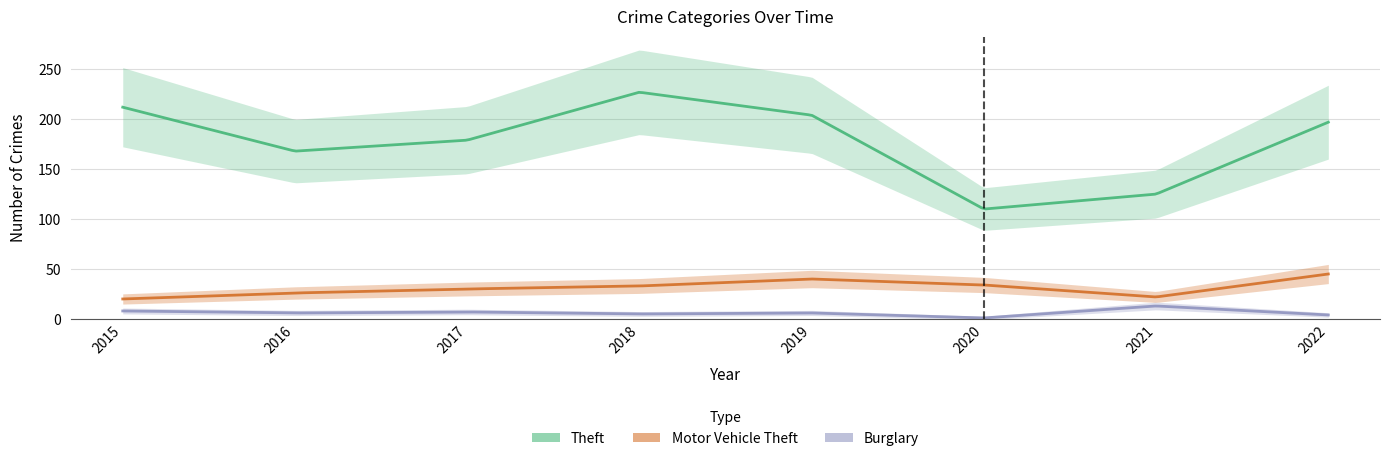

How many data points does each series have?

8